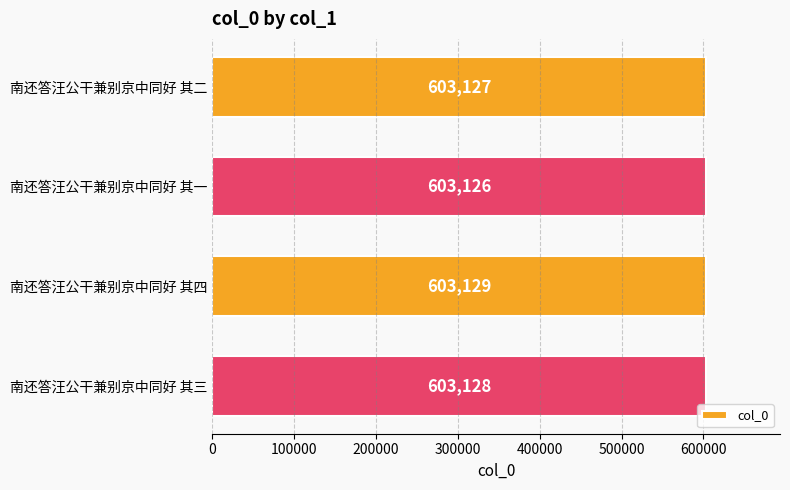

Approximately how many times larger is the value at 南还答汪公干兼别京中同好 其一 compared to 南还答汪公干兼别京中同好 其四?

1.0